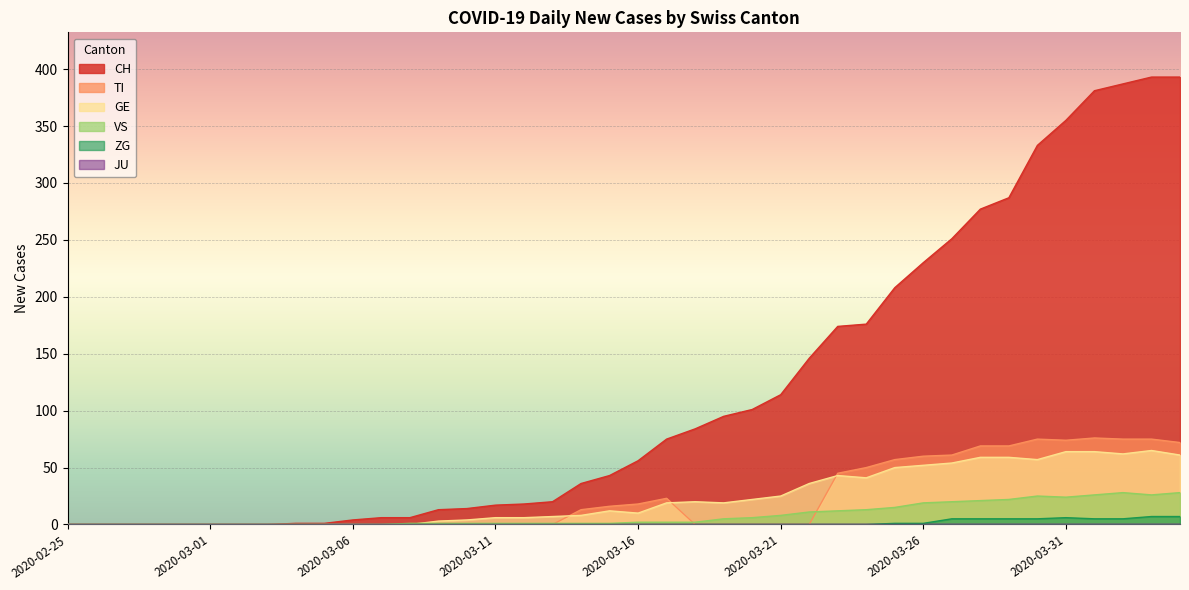

True or false: TI has a value of 45 at 2020-03-23.

True